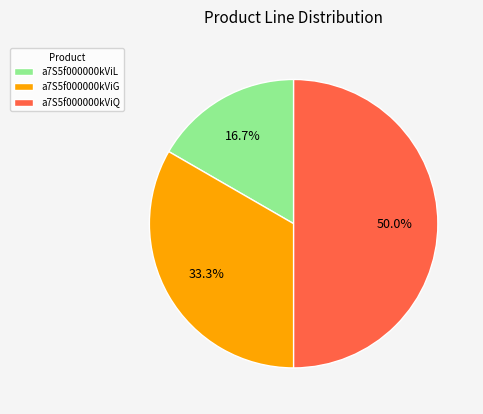

How many slices are in this pie chart?

3